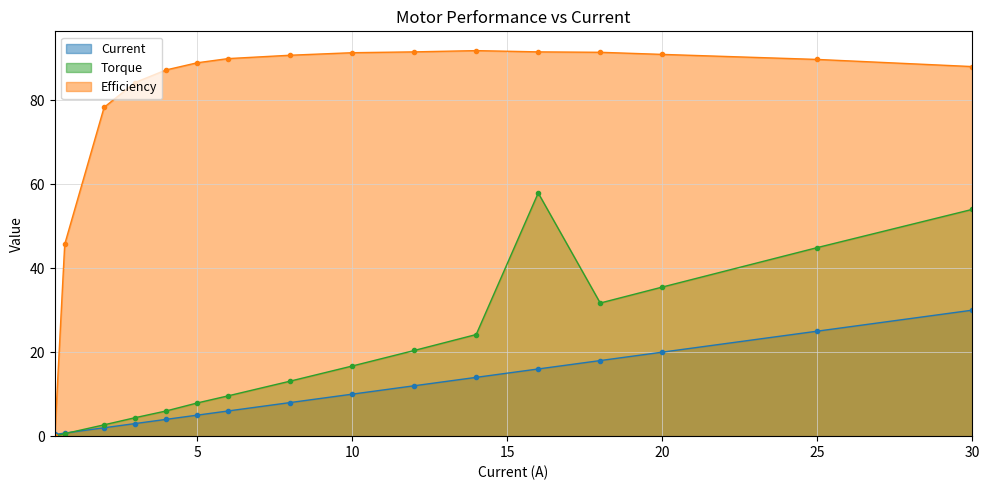

At 25, list the series in order from smallest to largest.

Current, Torque, Efficiency